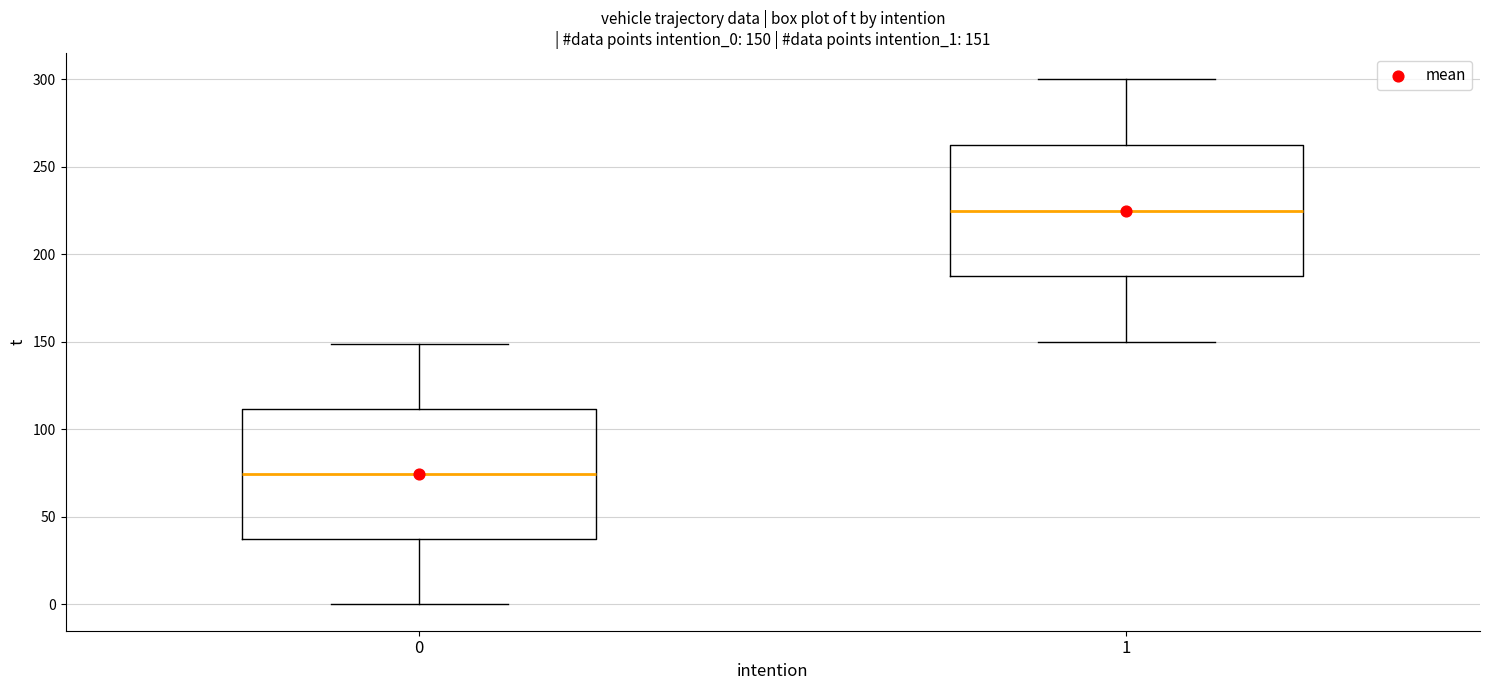

Which box has the lowest median line?

0